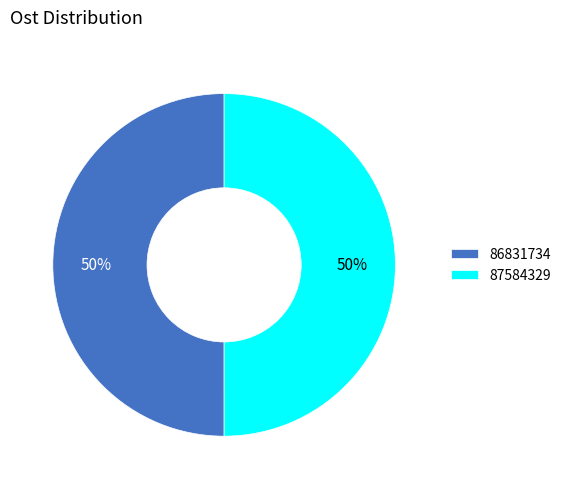

Combined, do 87584329 and 86831734 account for over 50%?

Yes